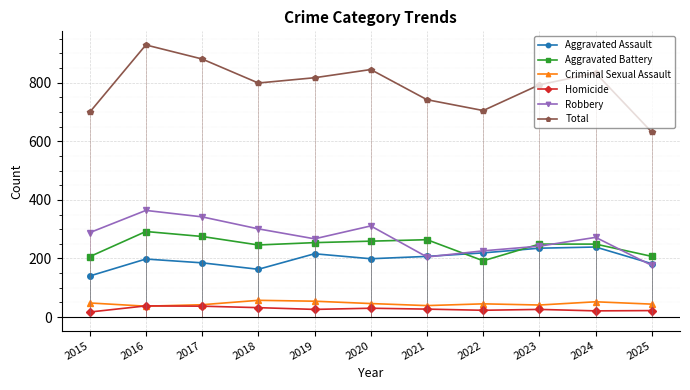

What is the value of the Robbery point at the 4th from the left?

301